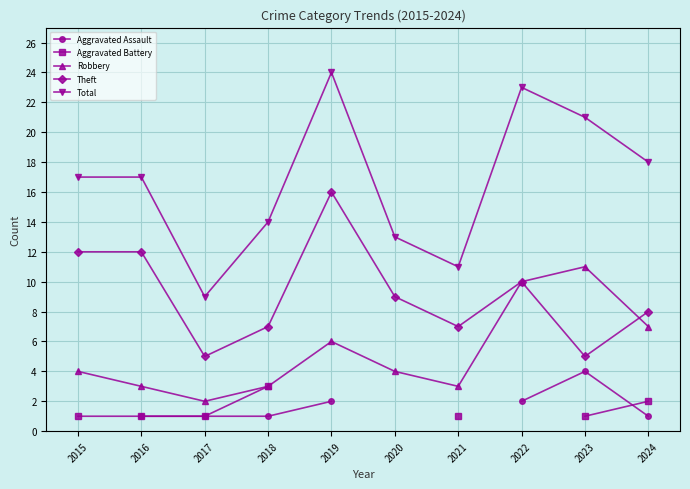

What is the value of the Robbery point at the 7th from the left?

3